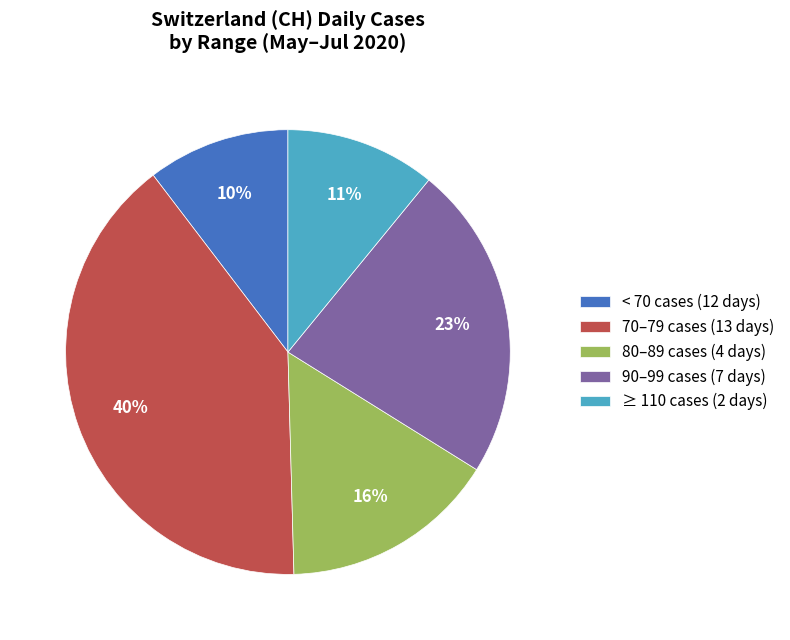

Count the number of slices in the pie.

5